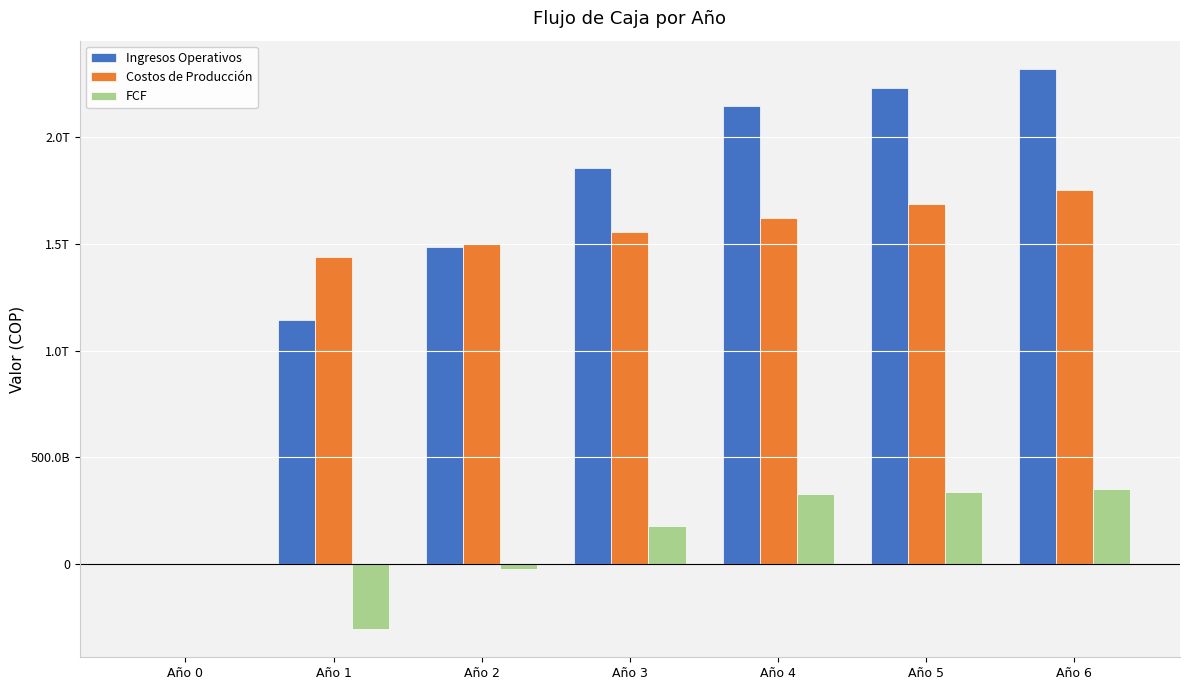

Does the chart contain stacked bars?

No